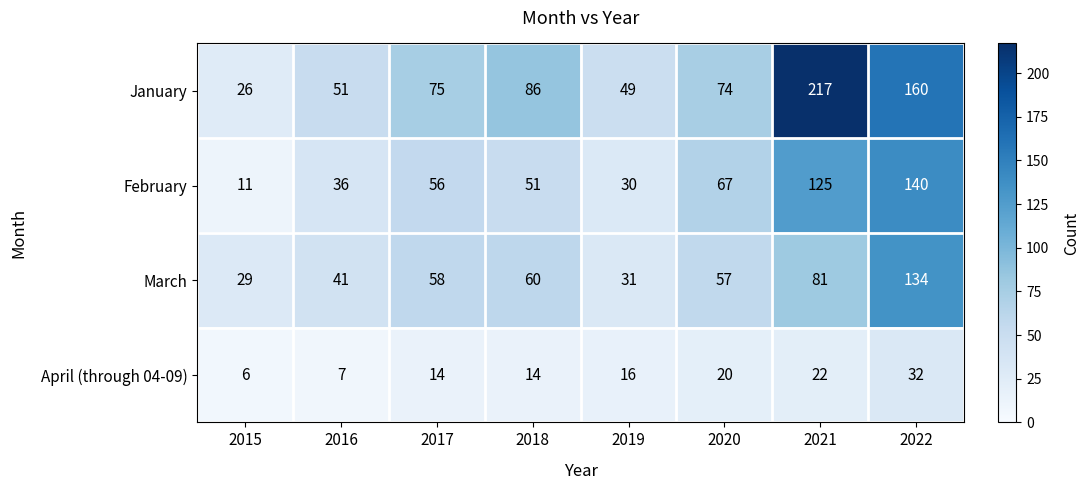

What is the difference between the maximum and minimum values in the March series?

105